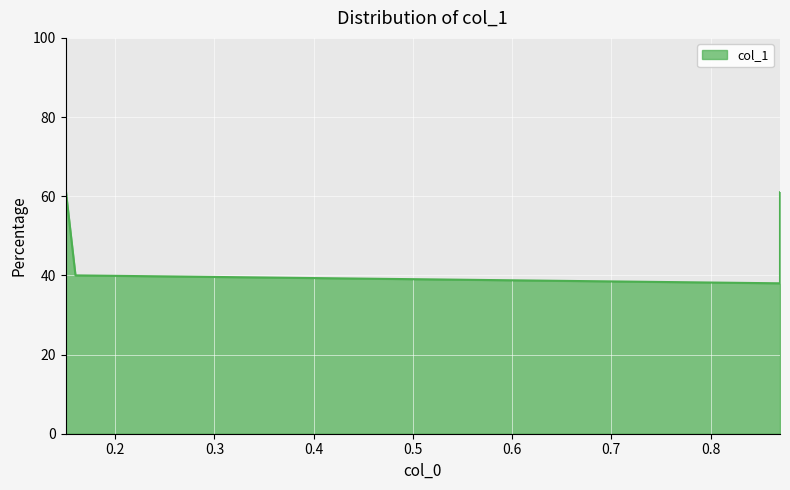

Between 0.16 and 0.87, which is larger?

0.16